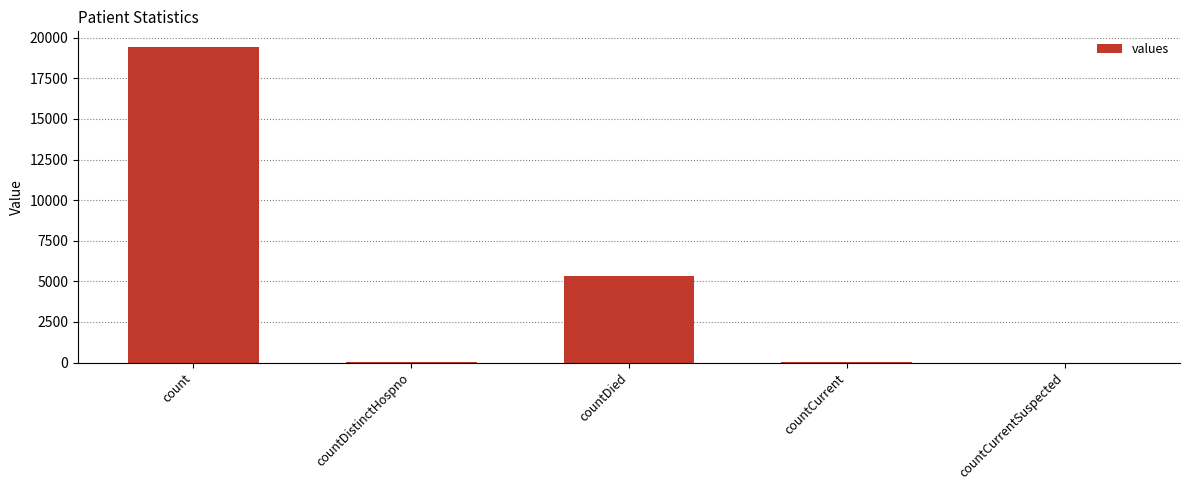

Are the bars horizontal?

No